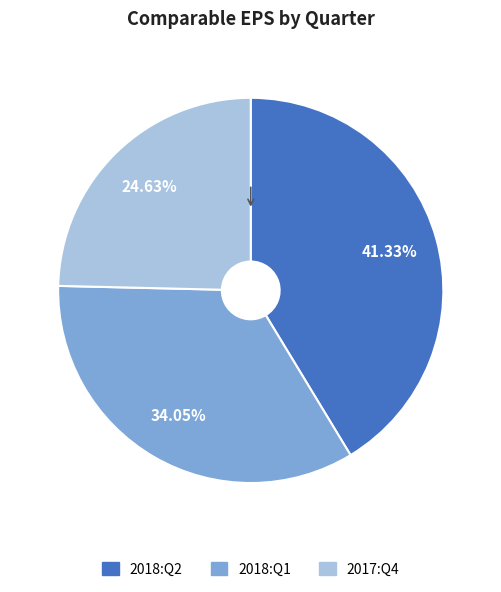

Does 2017:Q4 account for over 50% of the chart?

No